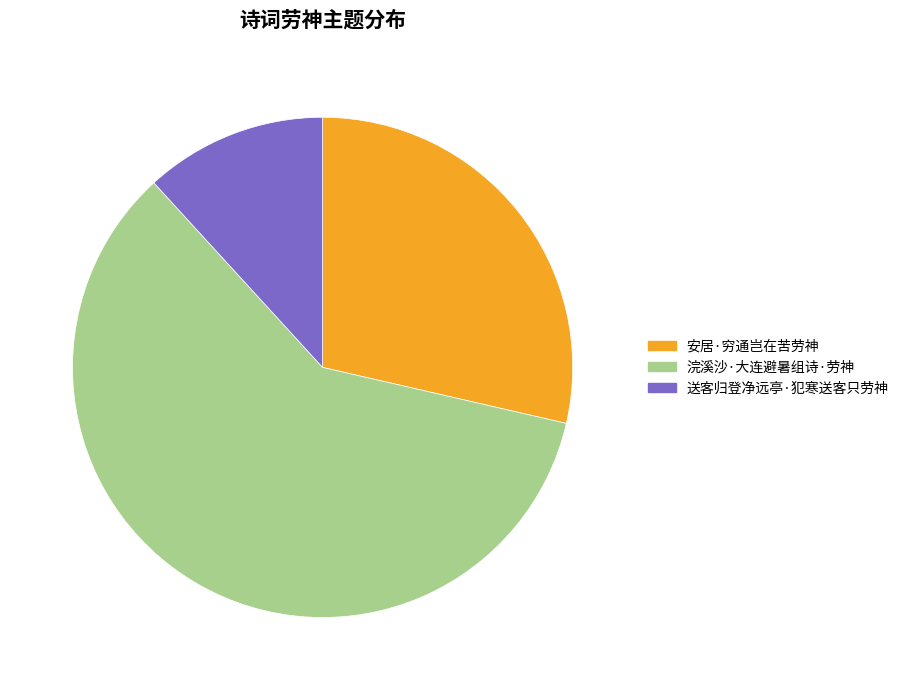

To the nearest percent, what is the combined percentage of 送客归登净远亭·犯寒送客只劳神 and 浣溪沙·大连避暑组诗·劳神?

71%